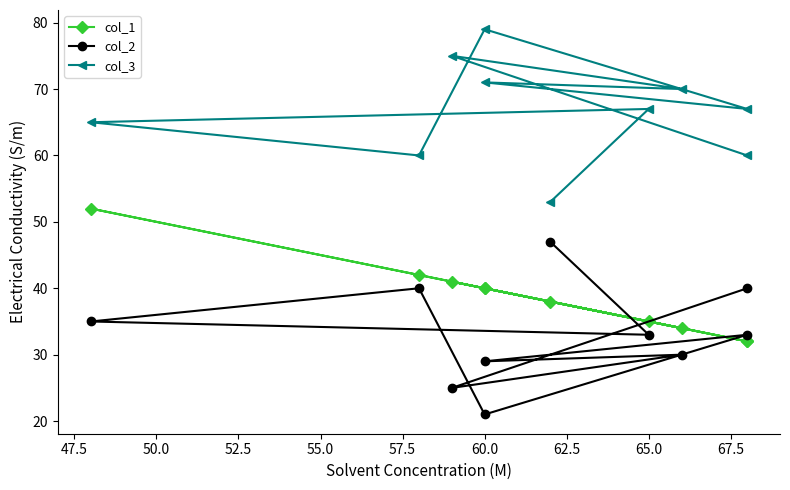

Between 57.5 and 65.0, which series saw the biggest shift?

col_1